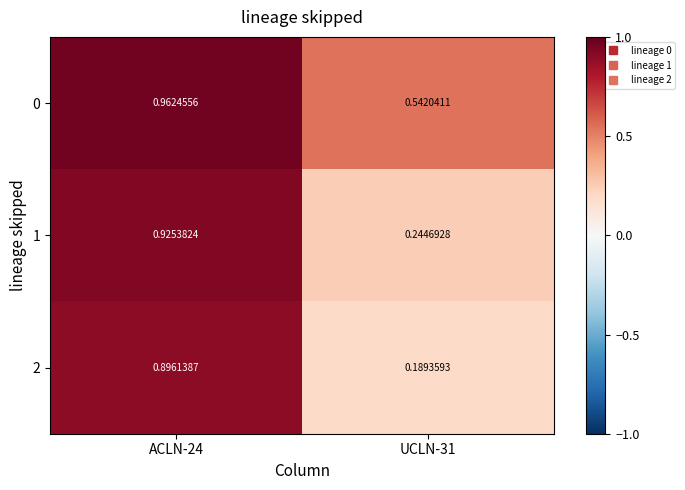

What is the maximum value shown in the chart?

1.0